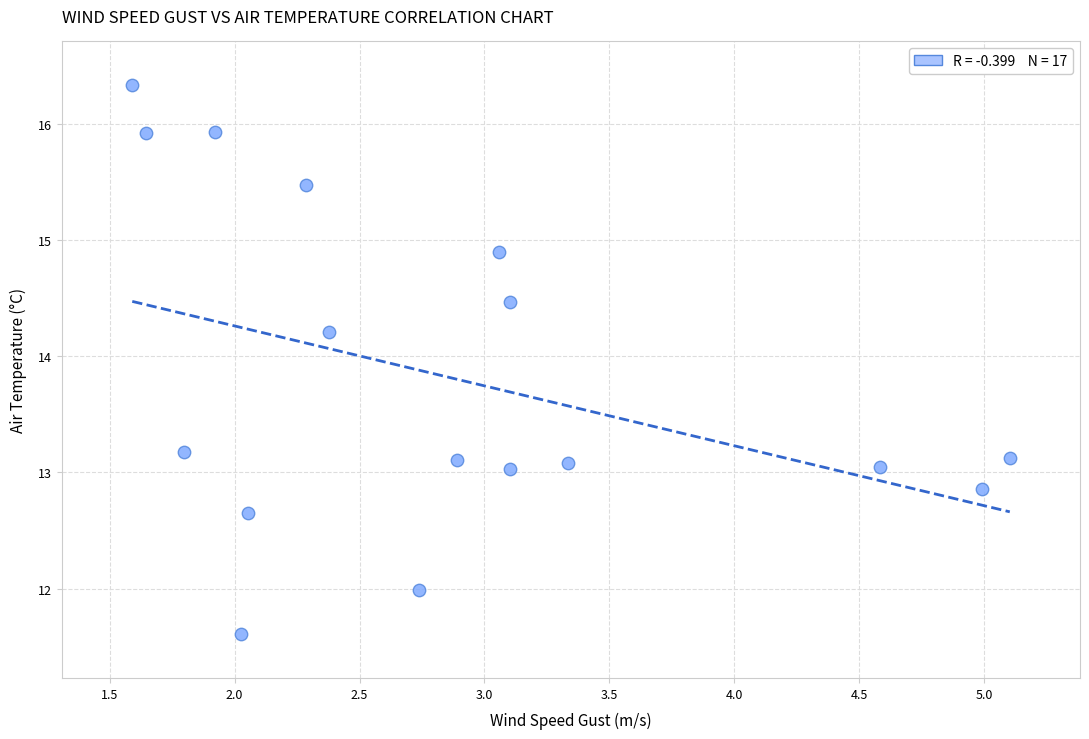

What is the range of X values (max minus min)?

3.5